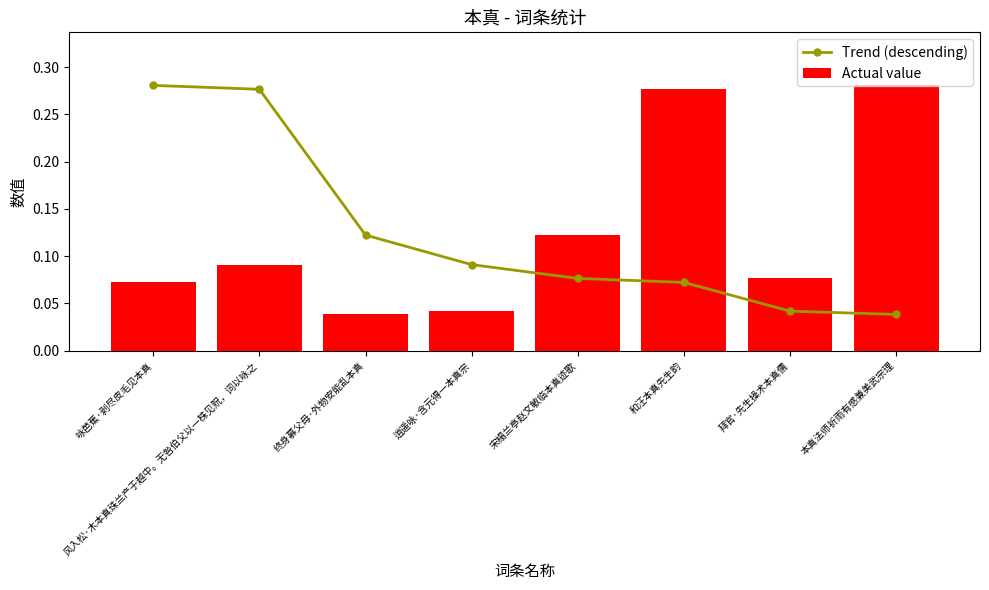

At how many categories does at least one series exceed 0?

8